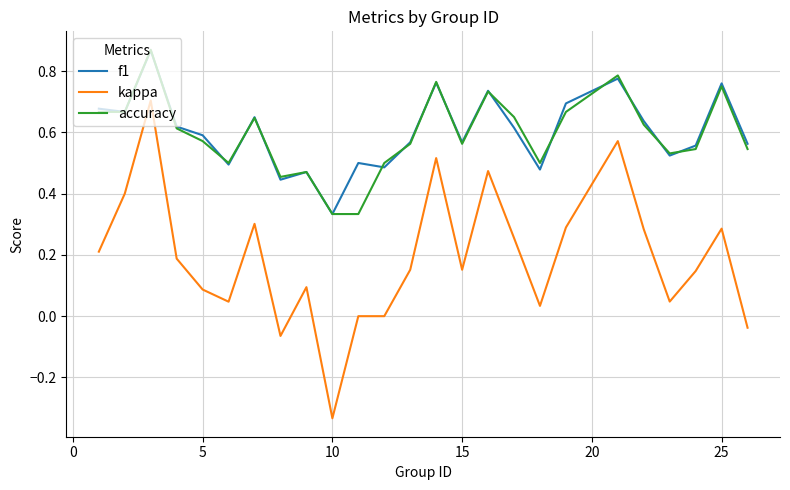

True or false: kappa and accuracy cross at least once.

False